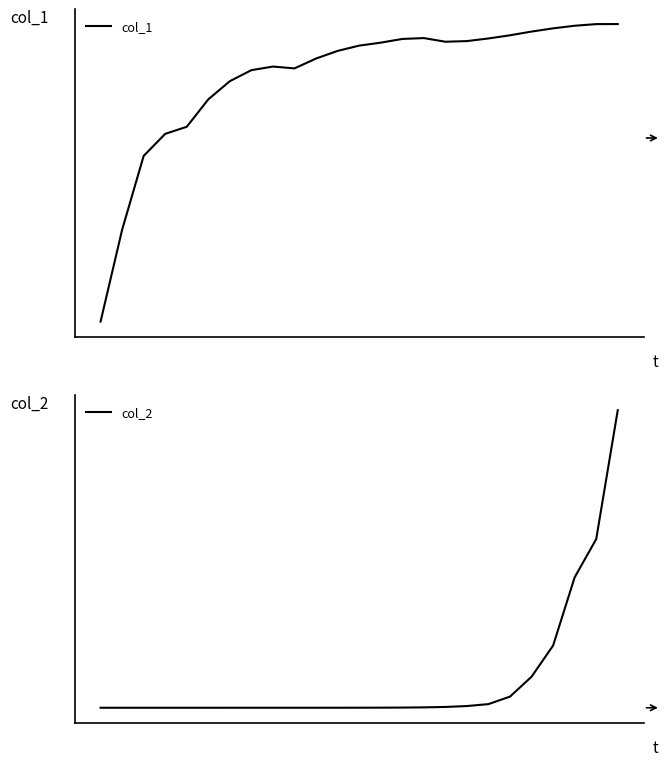

Is the value of col_2 at 24 greater than the value of col_1 at 8?

Yes